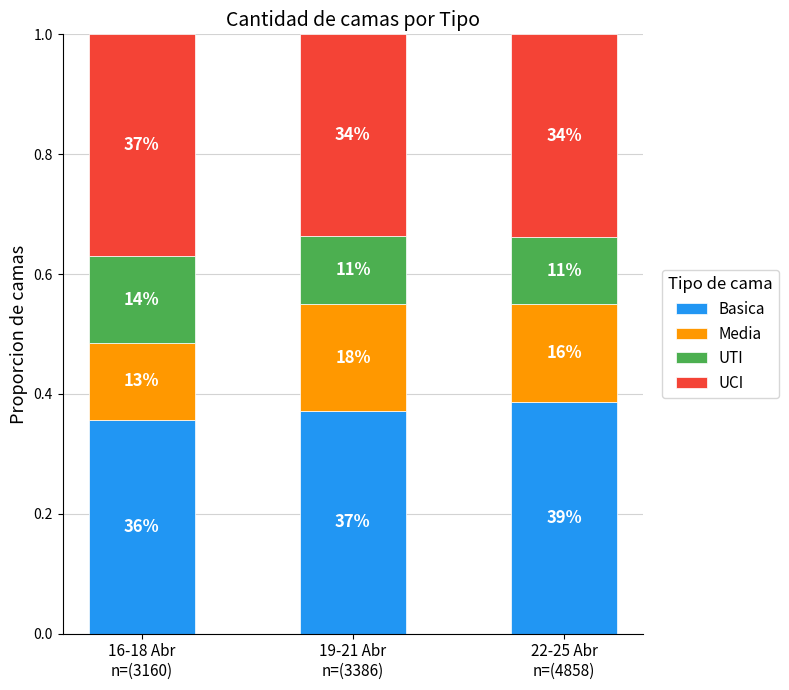

Count the UTI values in the range 0 to 1.

3